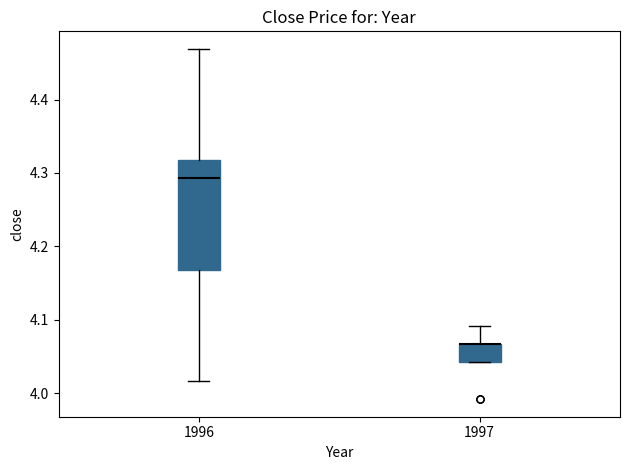

Comparing the boxes themselves (not the whiskers), which one is the tallest?

1996